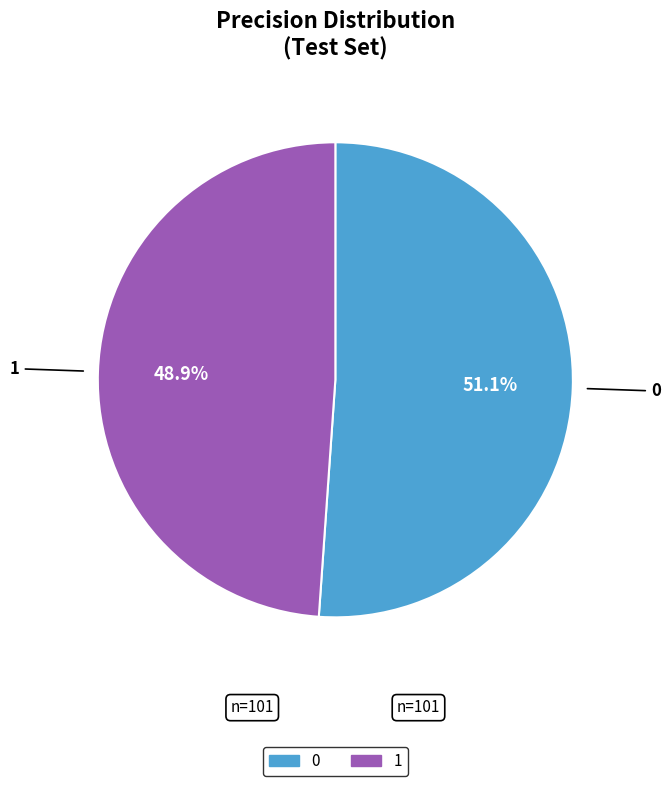

How many segments does this pie chart have?

2